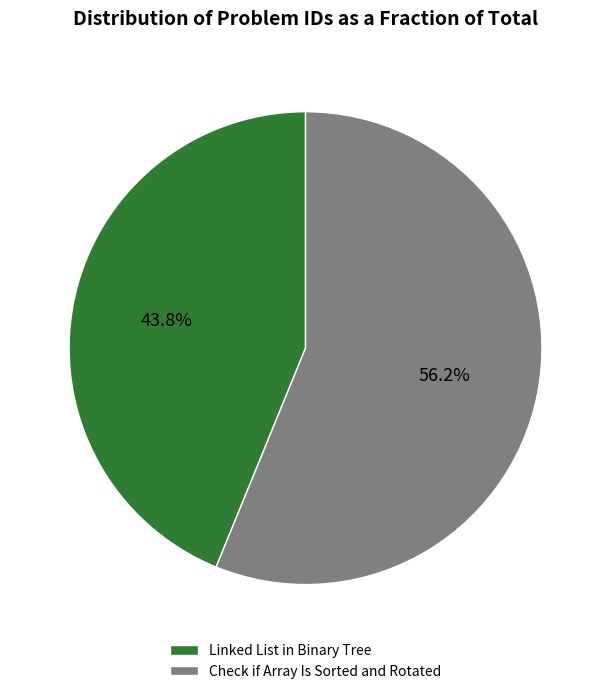

What is the ratio of the value at Check if Array Is Sorted and Rotated to the value at Linked List in Binary Tree?

1.3